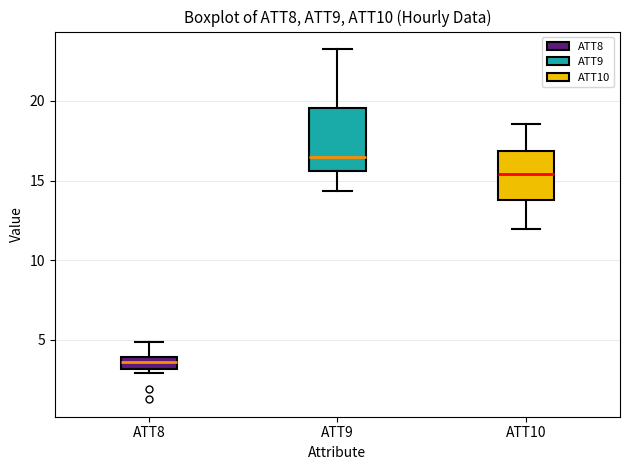

Reading left to right, read every box against the y-axis: the position of its median line, the range the box covers, and the ends of its whiskers. The values are not printed on the chart, so give them approximately, as read against the axis.

ATT8: median 3.5, box 3.0 to 4.0, whiskers 3.0 (just below the box's lower edge) to 5.0
ATT9: median 16.5, box 15.5 to 19.5, whiskers 14.5 to 23.0
ATT10: median 15.5, box 14.0 to 17.0, whiskers 12.0 to 18.5